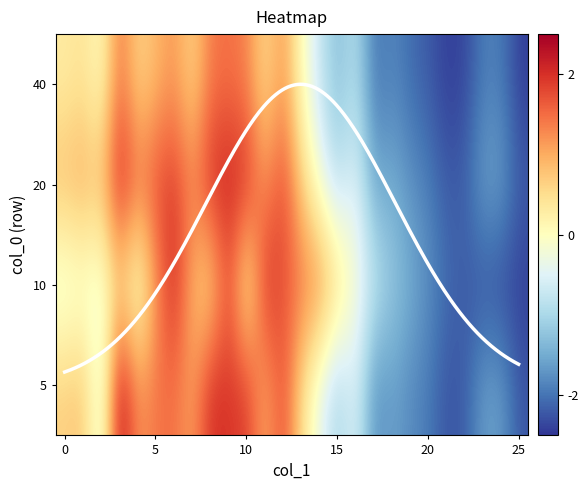

What is the smallest value displayed?

-2.4